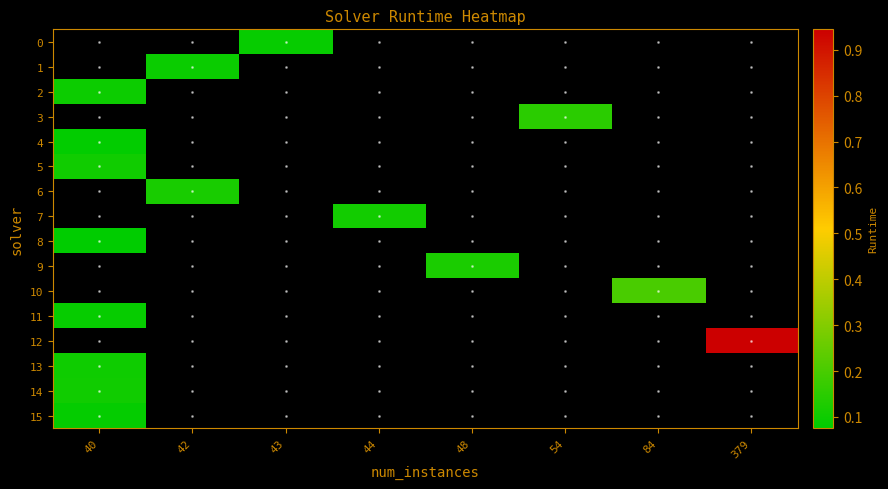

At which category does the chart reach its minimum across all series?

40